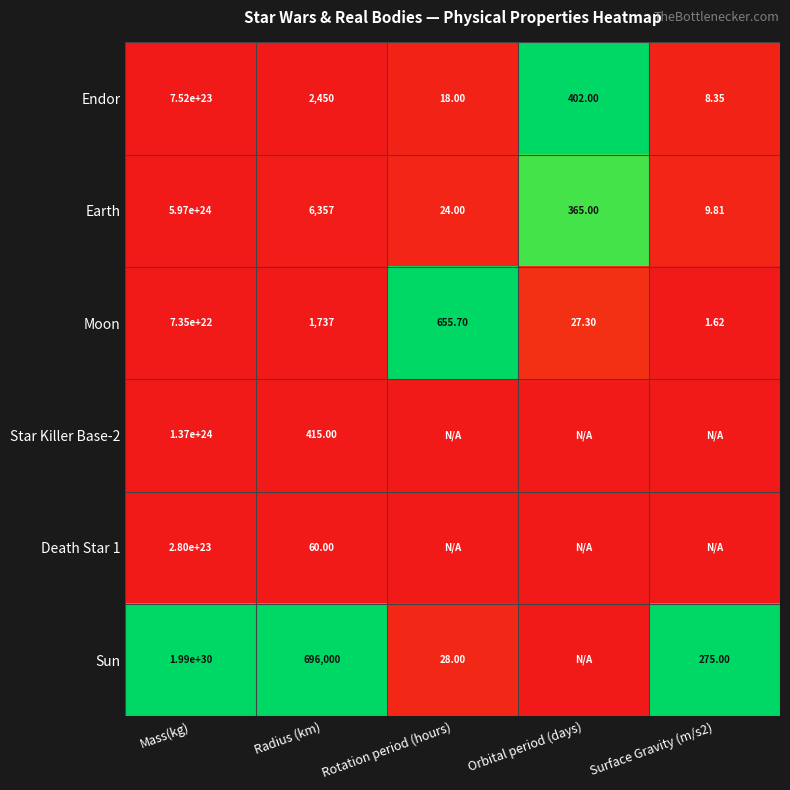

At which label does Earth reach its peak?

Mass(kg)